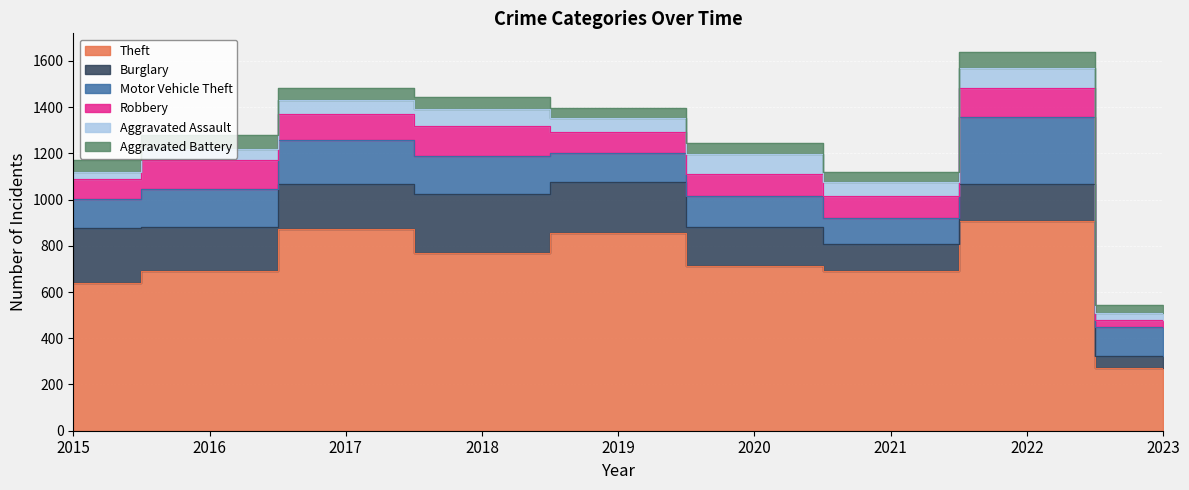

At which label is Burglary closest to 153?

2022